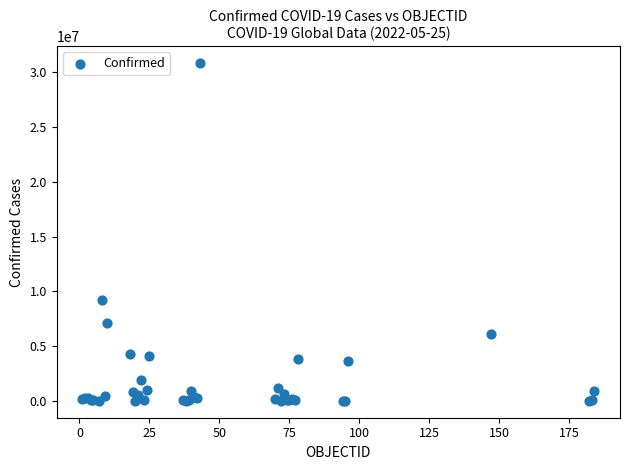

What Y value in the scatter plot is closest to 15422116?

9178795